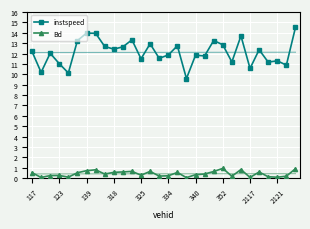

True or false: instspeed and Bd cross at least once.

False